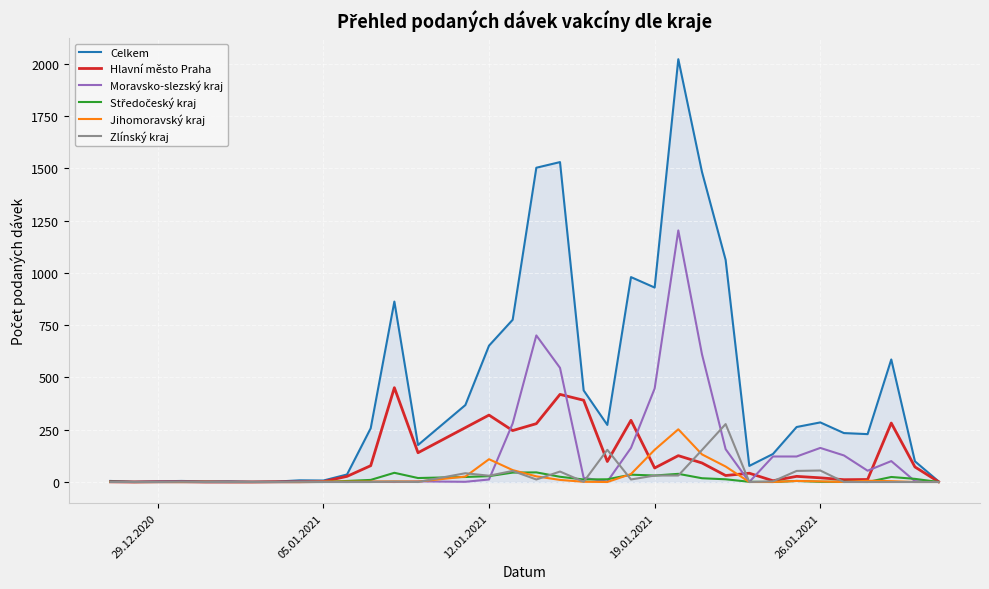

Which series has the largest total across all categories?

Celkem